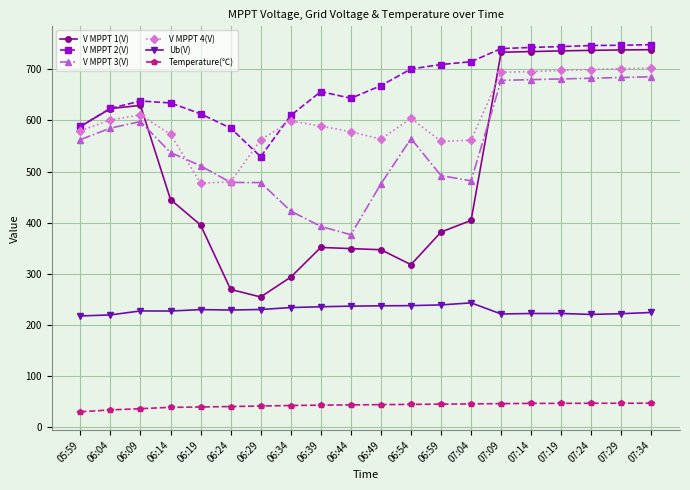

What is the difference between the maximum and minimum values in the V MPPT 4(V) series?

224.9